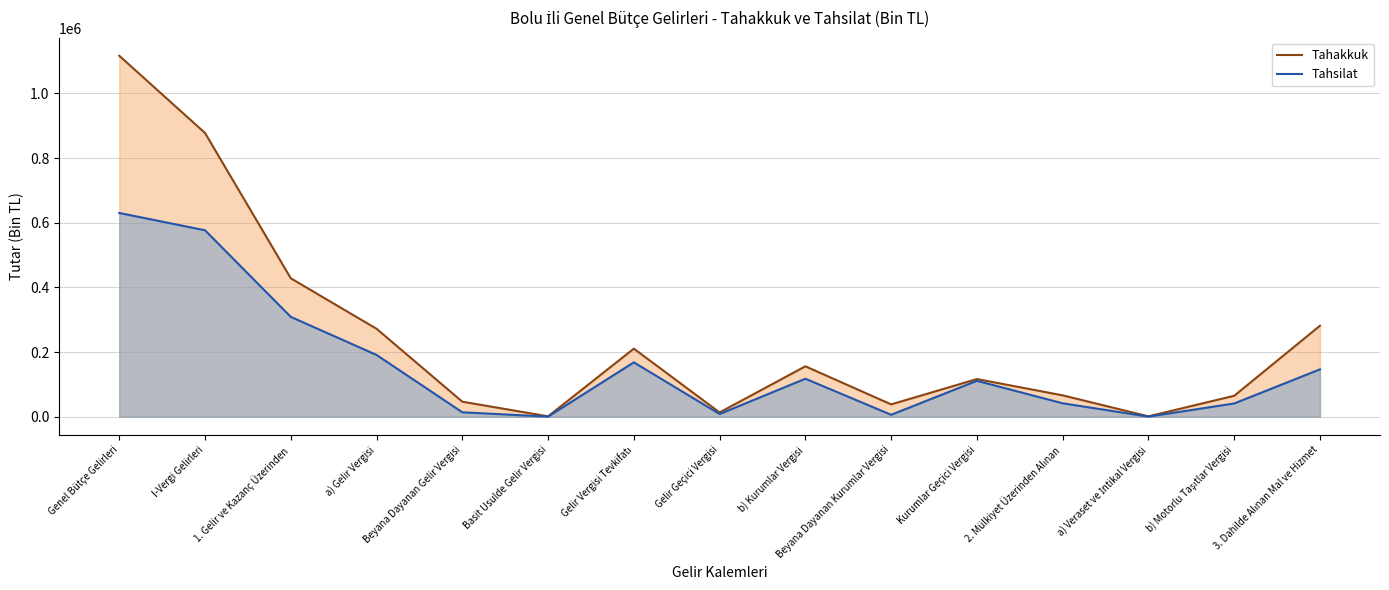

How many data points in Tahsilat are less than 111271?

7